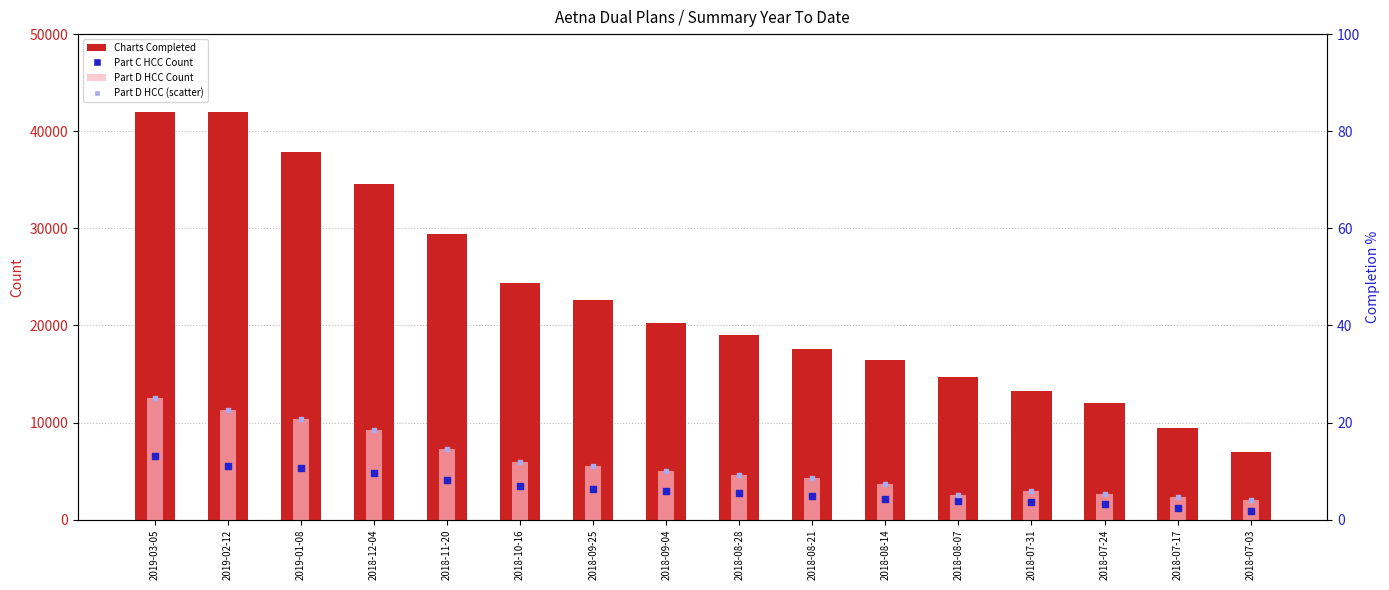

Is the value of Part C HCC Count at 2018-07-03 greater than the value of Part D HCC (scatter) at 2018-09-04?

No